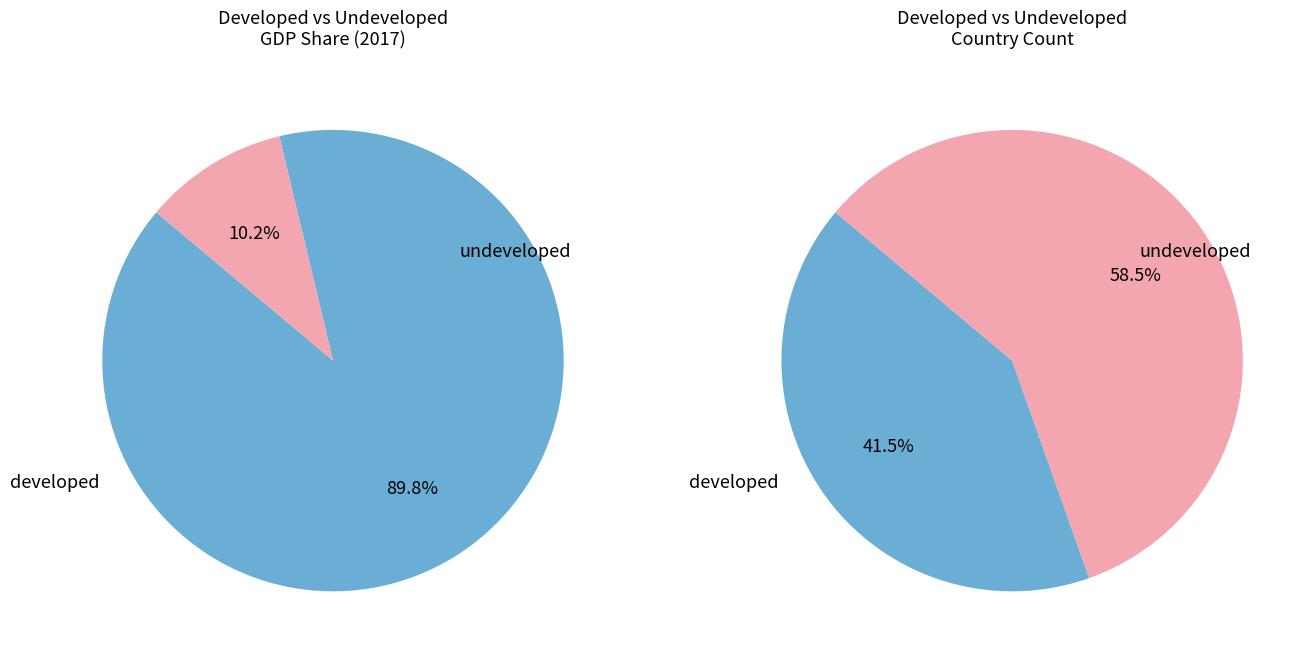

To the nearest percent, what is the average slice percentage?

50%